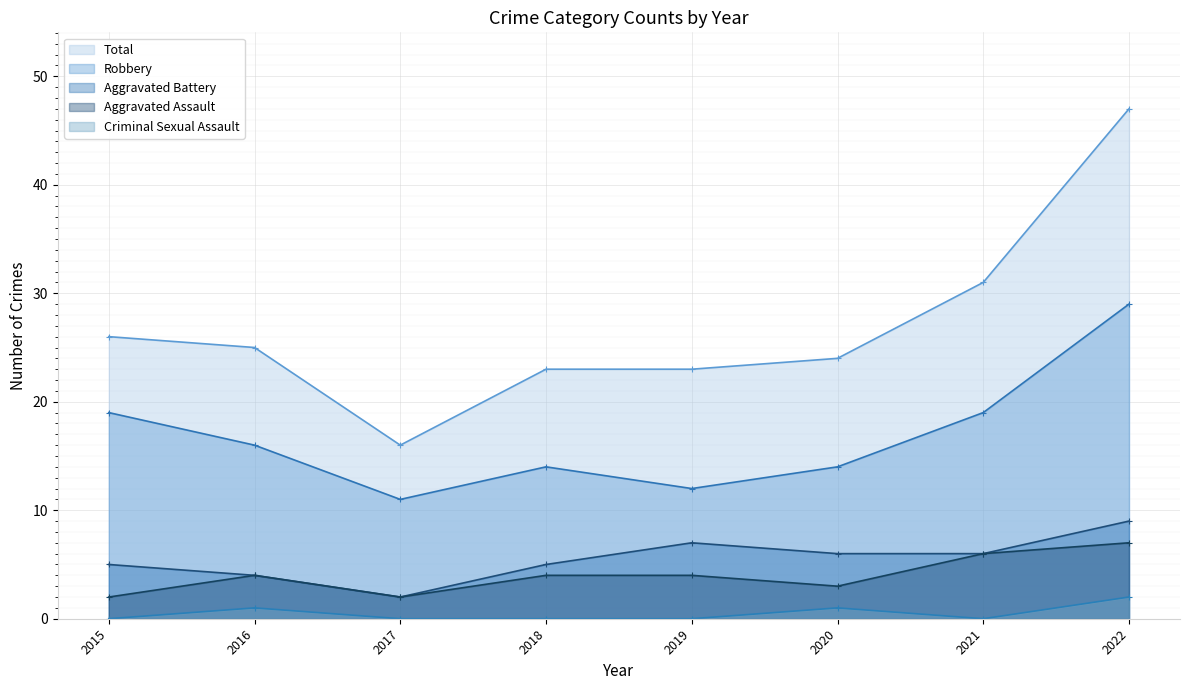

What is the greatest value displayed?

47